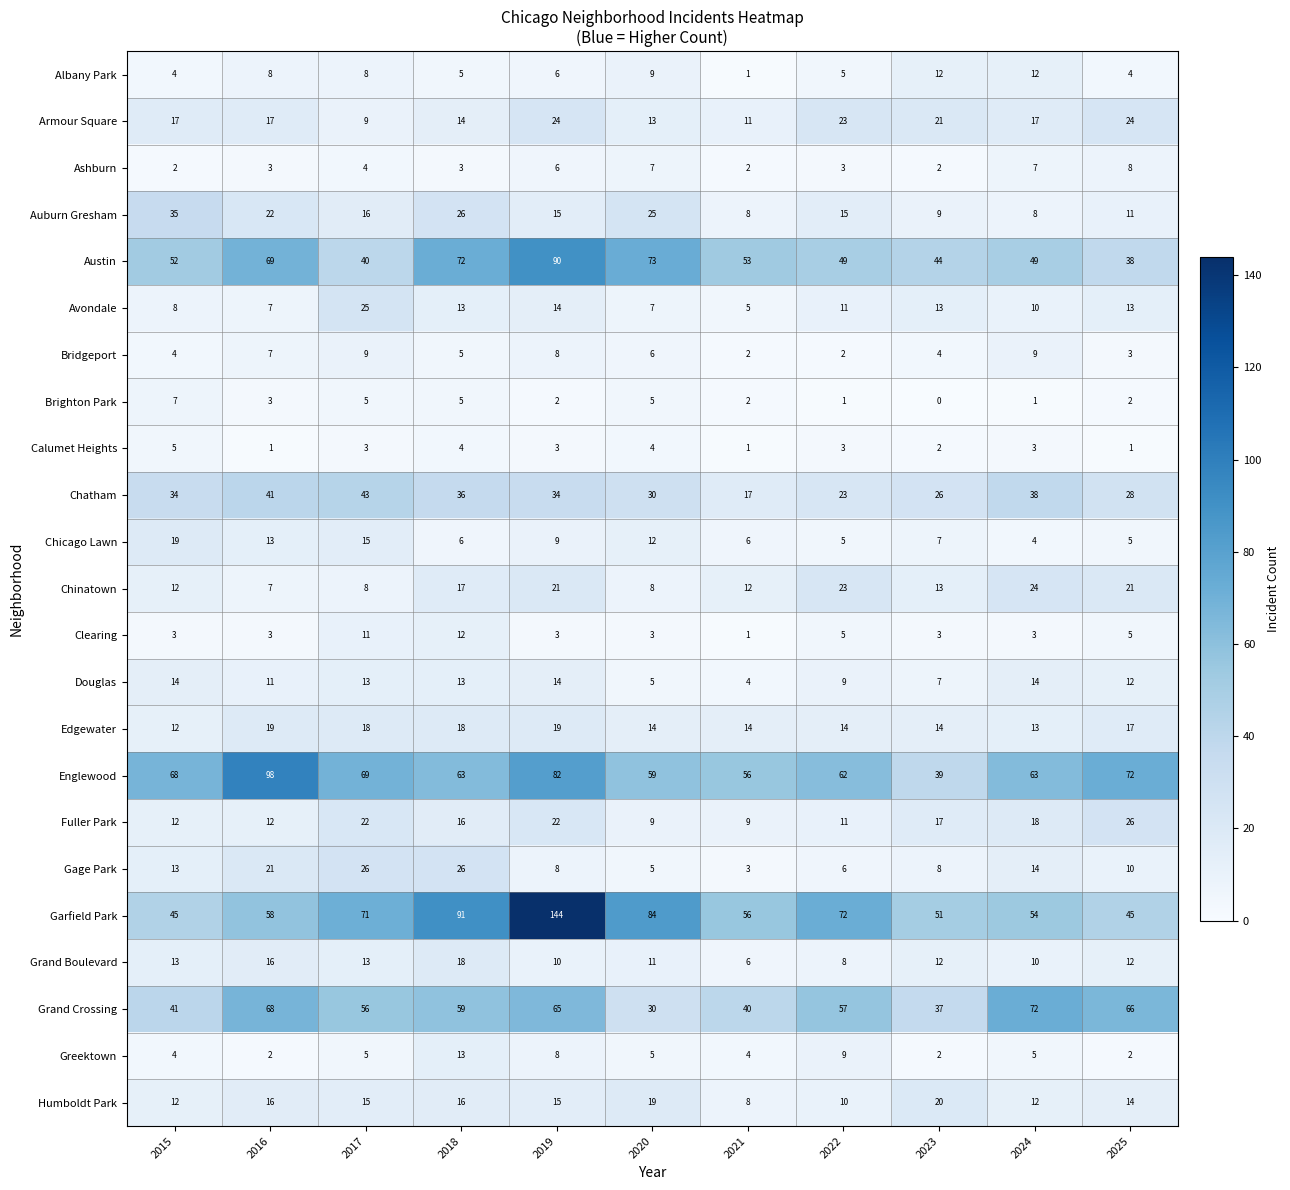

What is the greatest value displayed?

144